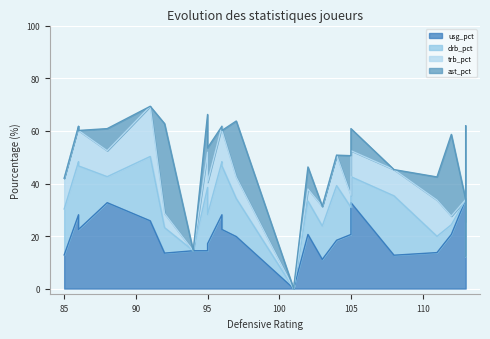

What is the maximum value shown in the chart?

37.2